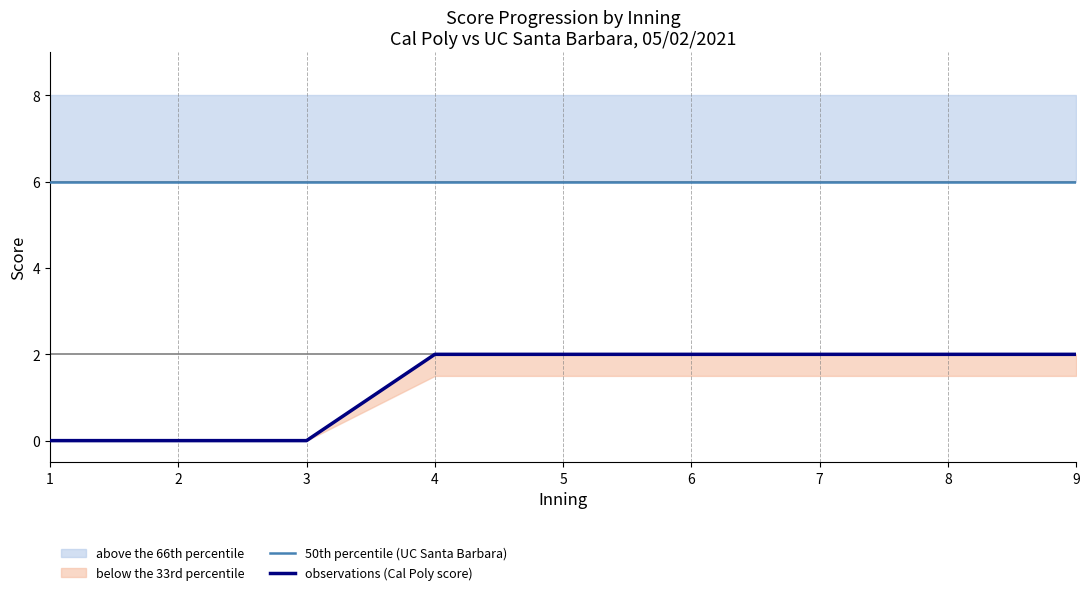

What is the total value across all series at 5?

8